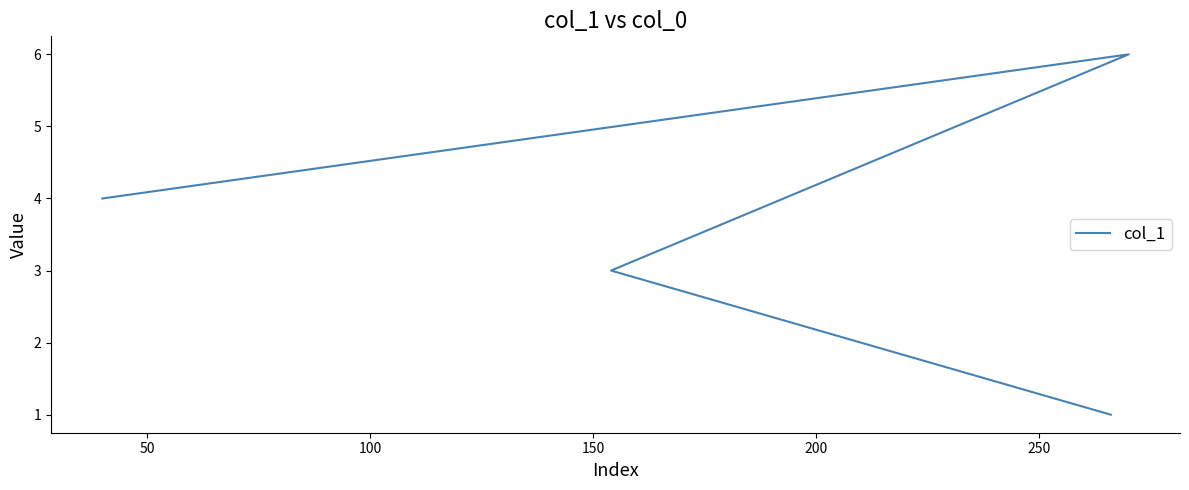

True or false: the data shows 1 at 100.

False